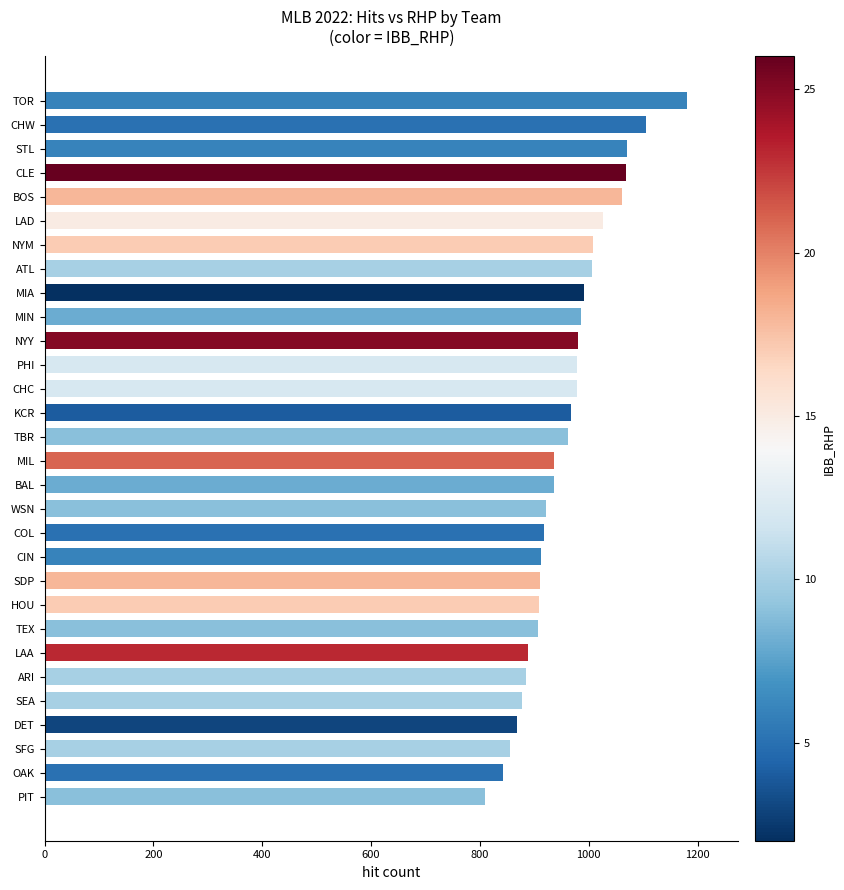

Is it true that the value at KCR is 281?

False